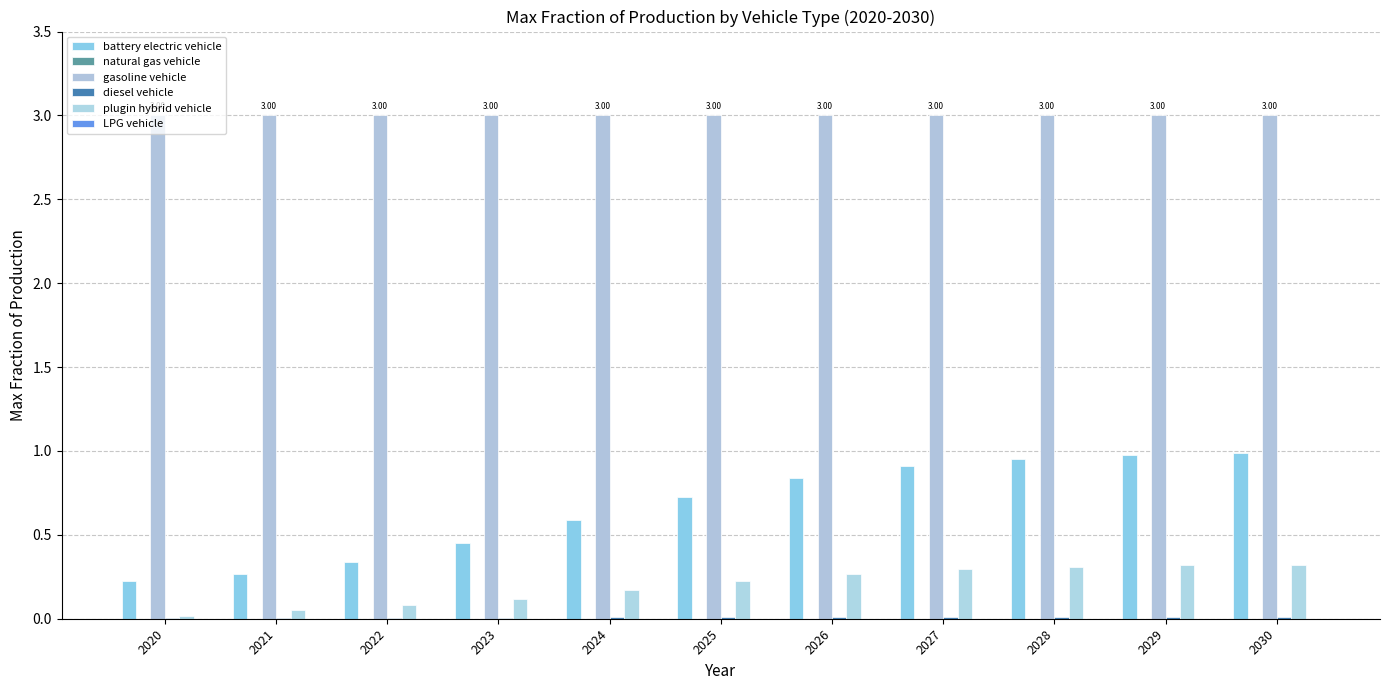

Which series has the widest spread of values?

battery electric vehicle